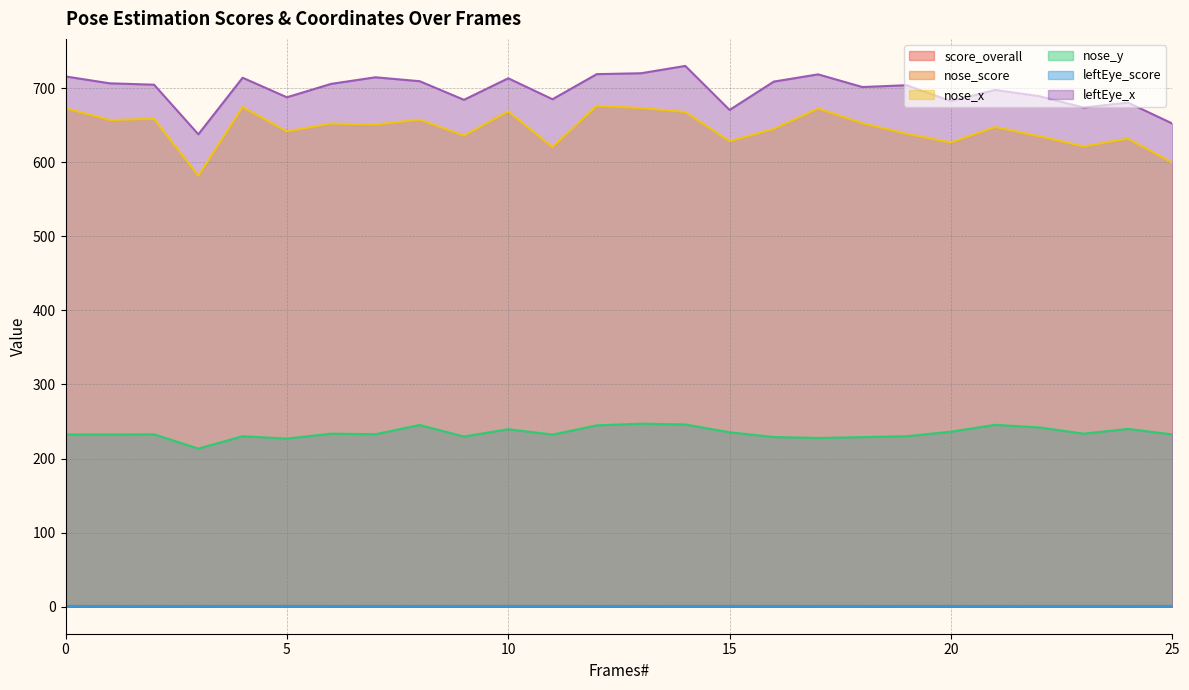

Reading left to right, list all the values displayed in this chart.

score_overall: 0=0.6	1=0.6	2=0.5	3=0.6	4=0.6	5=0.6	6=0.6	7=0.6	8=0.6	9=0.6	10=0.6	11=0.6	12=0.6	13=0.6	14=0.6	15=0.6	16=0.6	17=0.6	18=0.6	19=0.6	20=0.6	21=0.5	22=0.6	23=0.6	24=0.6	25=0.6
nose_score: 0=1.0	1=1.0	2=1.0	3=1.0	4=1.0	5=1.0	6=1.0	7=1.0	8=1.0	9=1.0	10=1.0	11=1.0	12=1.0	13=1.0	14=1.0	15=1.0	16=1.0	17=1.0	18=1.0	19=1.0	20=1.0	21=1.0	22=1.0	23=1.0	24=1.0	25=1.0
nose_x: 0=672.8	1=656.9	2=658.3	3=581.8	4=674.3	5=641.5	6=652.1	7=650.8	8=657.4	9=635.8	10=668.4	11=620.4	12=676.1	13=673.1	14=667.7	15=628.3	16=644.9	17=672.5	18=652.6	19=638.3	20=626.5	21=647.4	22=634.9	23=621.3	24=631.7	25=599.4
nose_y: 0=232.4	1=232.4	2=232.7	3=213.4	4=230.1	5=226.9	6=233.6	7=232.8	8=245.3	9=229.7	10=239.5	11=232.3	12=244.8	13=247.0	14=246.0	15=235.4	16=229.0	17=227.7	18=228.9	19=230.1	20=236.2	21=245.5	22=241.9	23=233.6	24=240.0	25=232.5
leftEye_score: 0=1.0	1=1.0	2=1.0	3=1.0	4=1.0	5=1.0	6=1.0	7=1.0	8=1.0	9=1.0	10=1.0	11=1.0	12=1.0	13=1.0	14=1.0	15=1.0	16=1.0	17=1.0	18=1.0	19=1.0	20=1.0	21=1.0	22=1.0	23=1.0	24=1.0	25=1.0
leftEye_x: 0=715.6	1=706.4	2=704.5	3=637.6	4=713.9	5=687.5	6=705.7	7=714.5	8=709.2	9=684.1	10=713.2	11=684.9	12=718.8	13=720.0	14=729.9	15=670.5	16=708.7	17=718.5	18=701.4	19=703.8	20=682.3	21=697.5	22=688.9	23=673.7	24=680.4	25=652.2